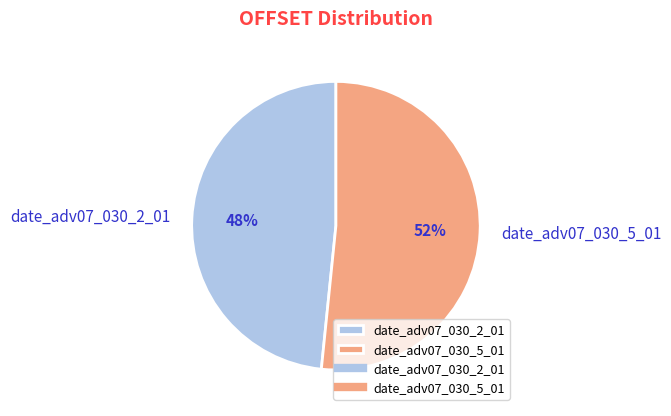

Which slice is the largest?

date_adv07_030_5_01